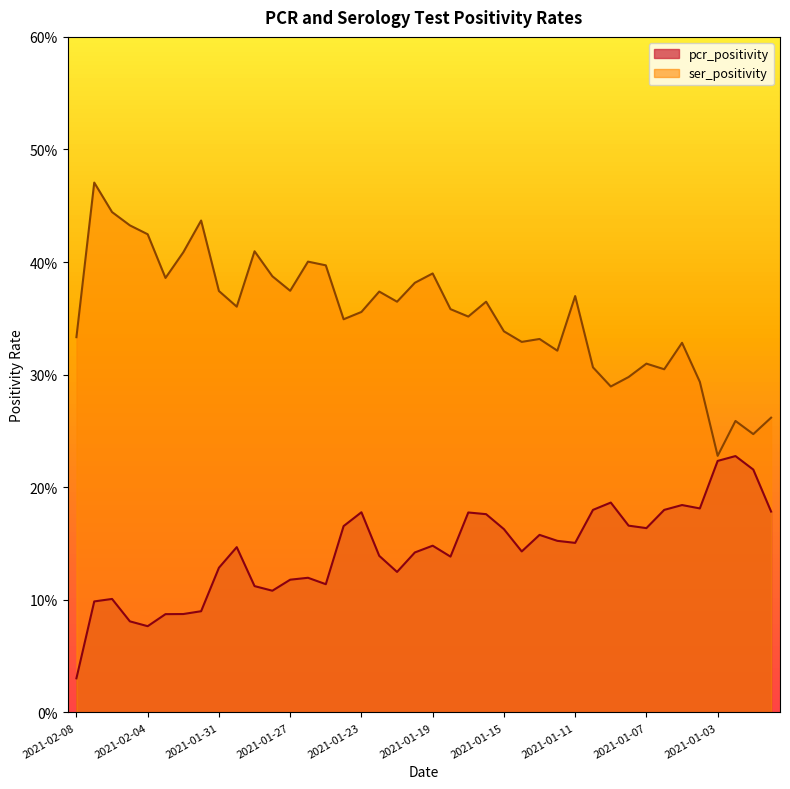

What is the maximum value for ser_positivity?

0.5